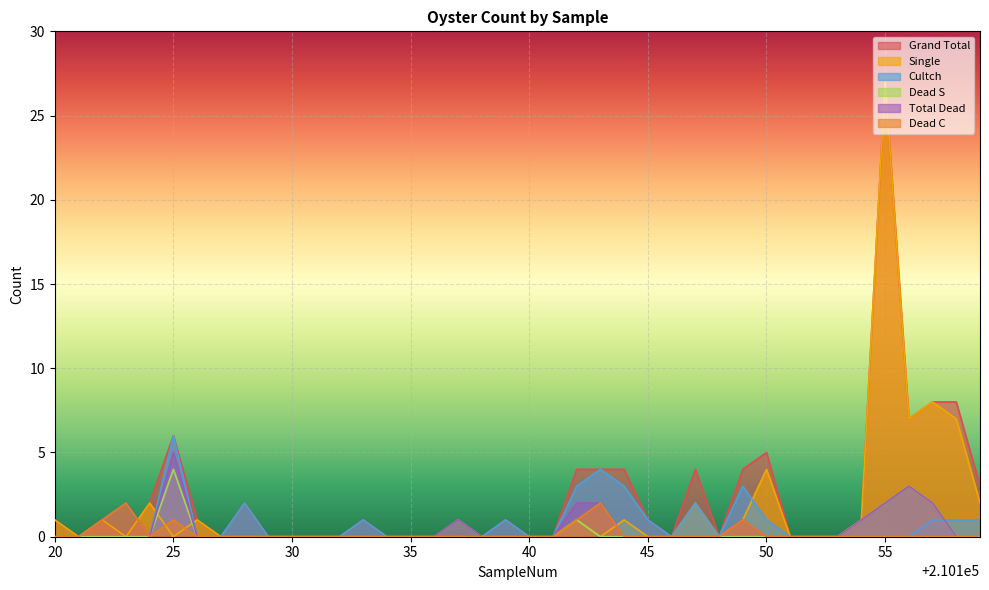

What is the greatest value displayed?

27